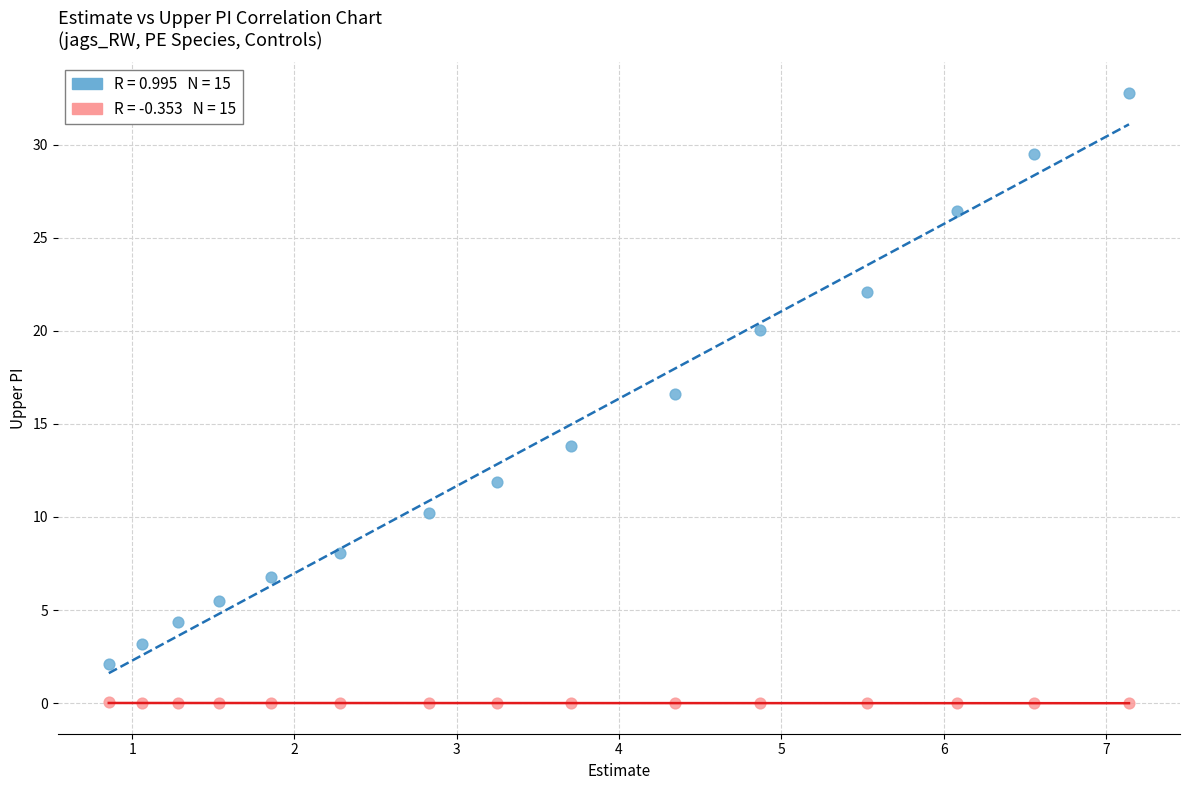

Across all series, what Y value is closest to 16?

16.6